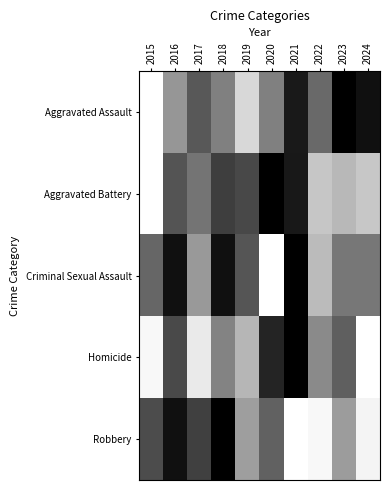

Which series has the largest total across all categories?

Criminal Sexual Assault